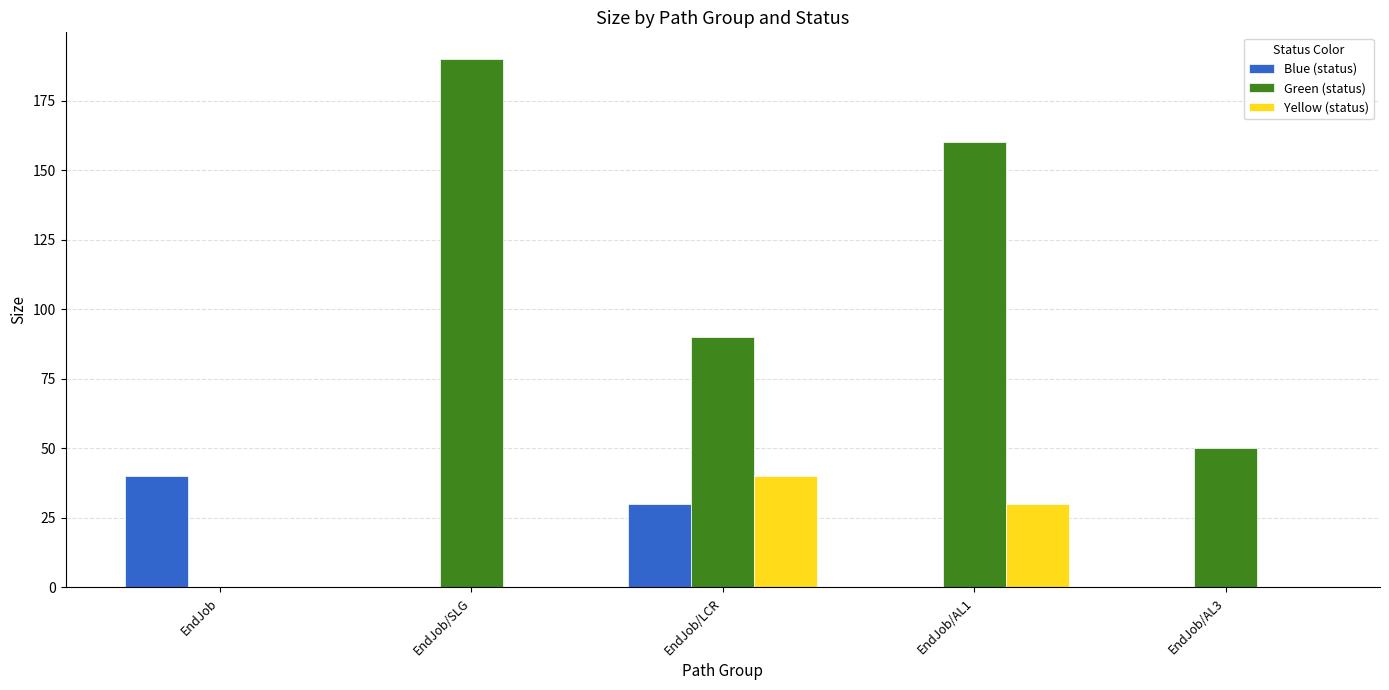

What is the sum of all Green (status) values?

490